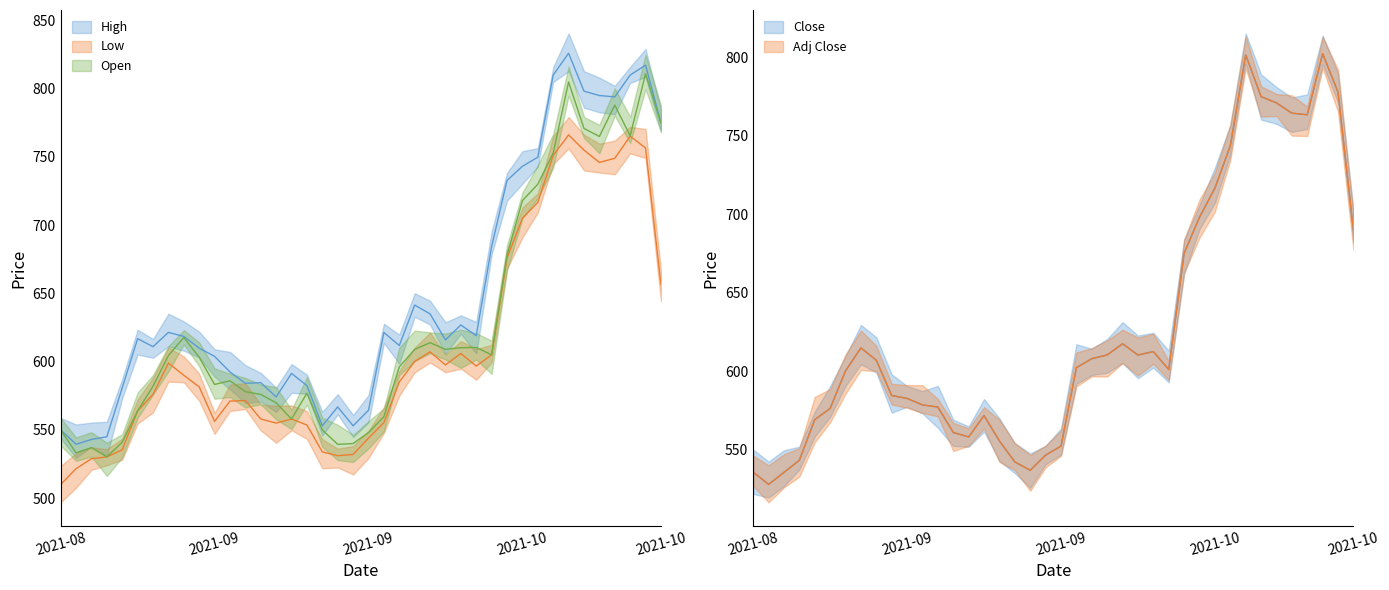

What position from the right is 2021-09-22?

20